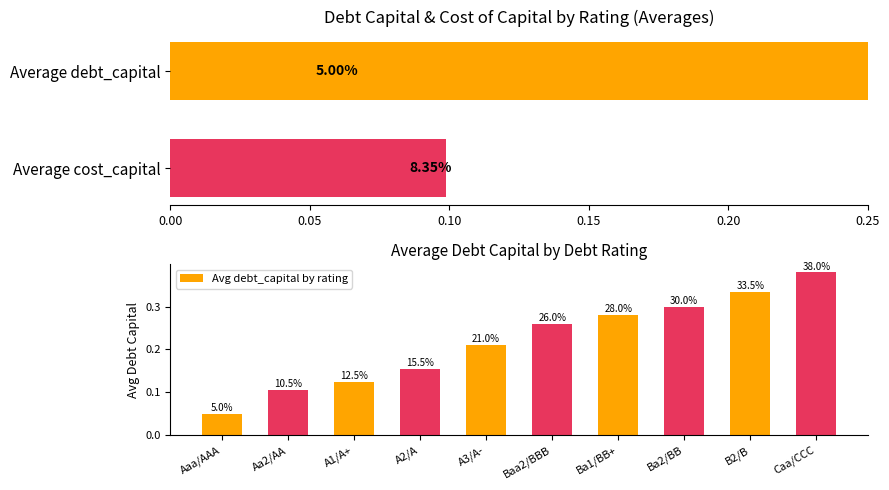

Is the value of Average debt_capital at 0.25 greater than the value of Average cost_capital (scaled) at 6?

Yes